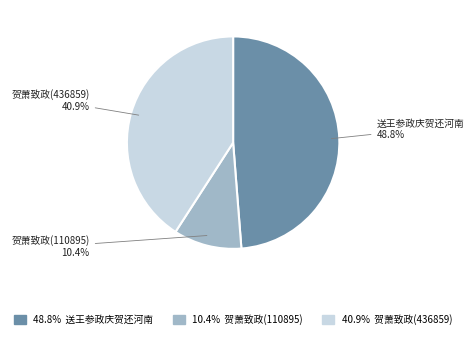

Does any single category account for the majority?

No